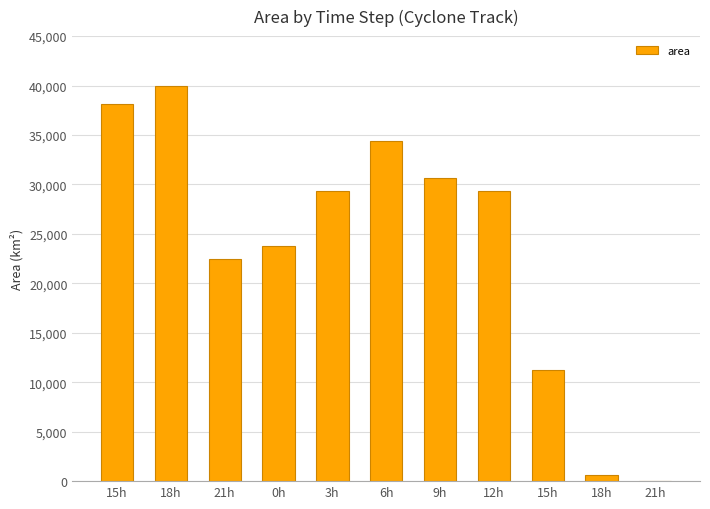

Rank the categories by value from highest to lowest.

18h, 15h, 6h, 9h, 3h, 12h, 0h, 21h, 15h, 18h, 21h